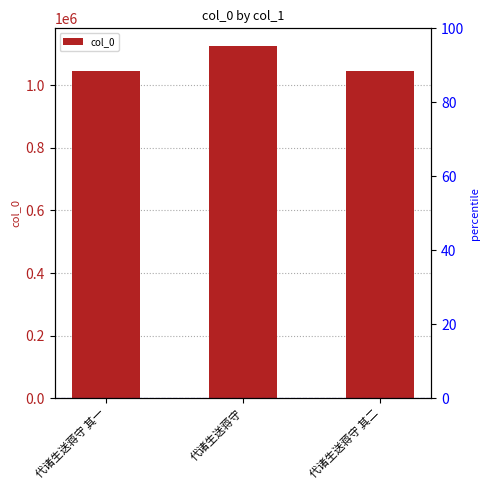

How many data points does each series have?

3